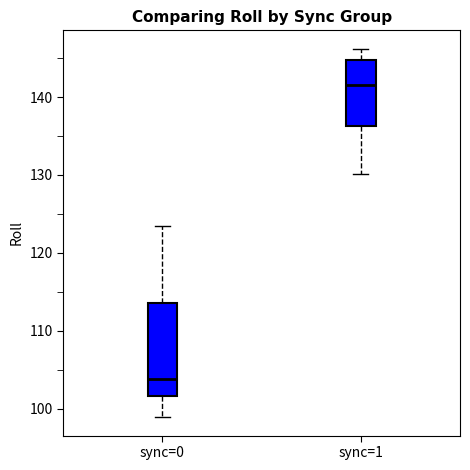

Reading left to right, read every box against the y-axis: the position of its median line, the range the box covers, and the ends of its whiskers. The values are not printed on the chart, so give them approximately, as read against the axis.

sync=0: median 104, box 102 to 114, whiskers 99 to 123
sync=1: median 142, box 136 to 145, whiskers 130 to 146